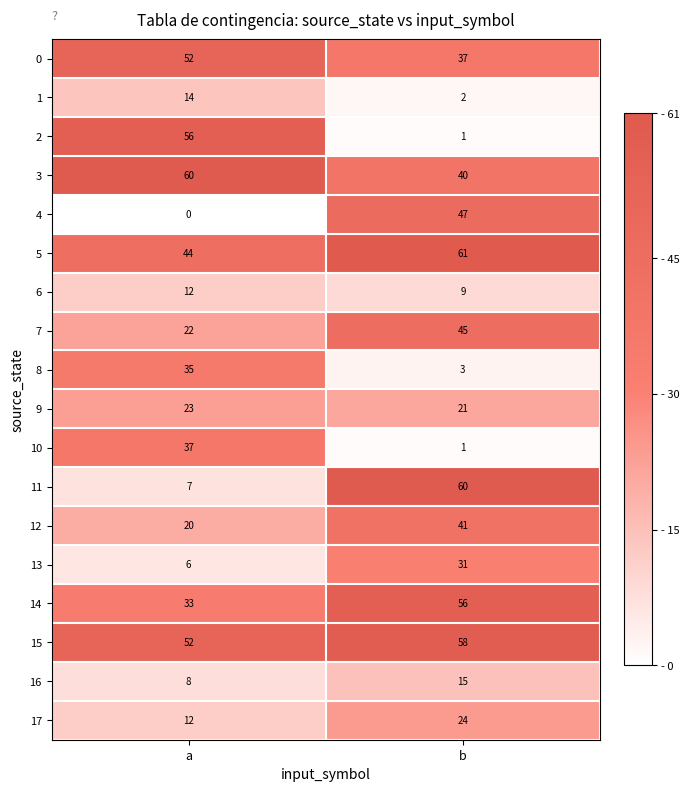

Which label corresponds to the largest value in the chart?

b